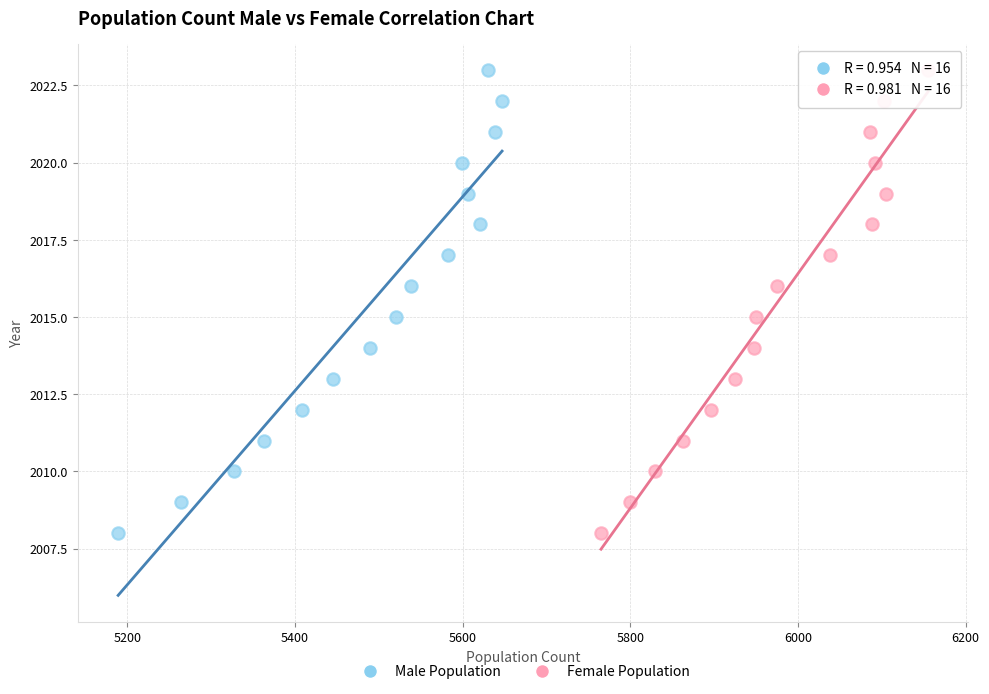

What are all the series names shown in the legend?

Male Population, Female Population